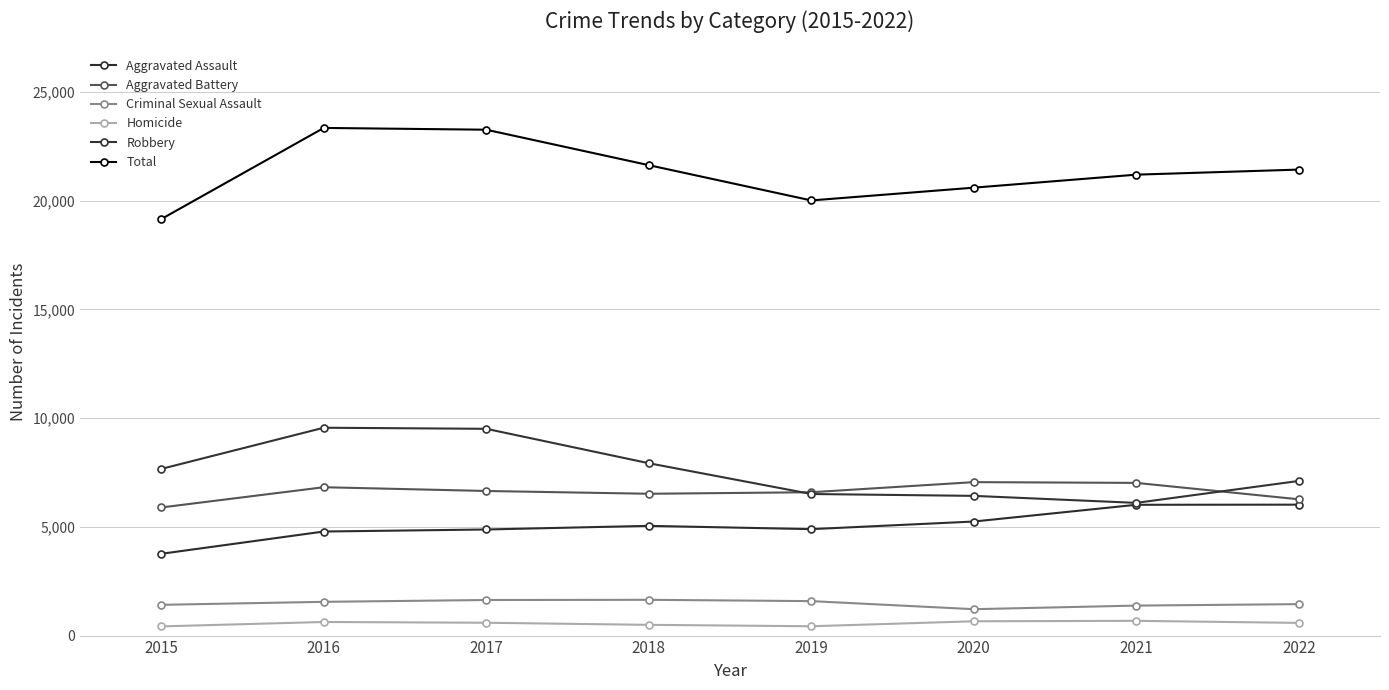

How many categories are shown in the chart?

8